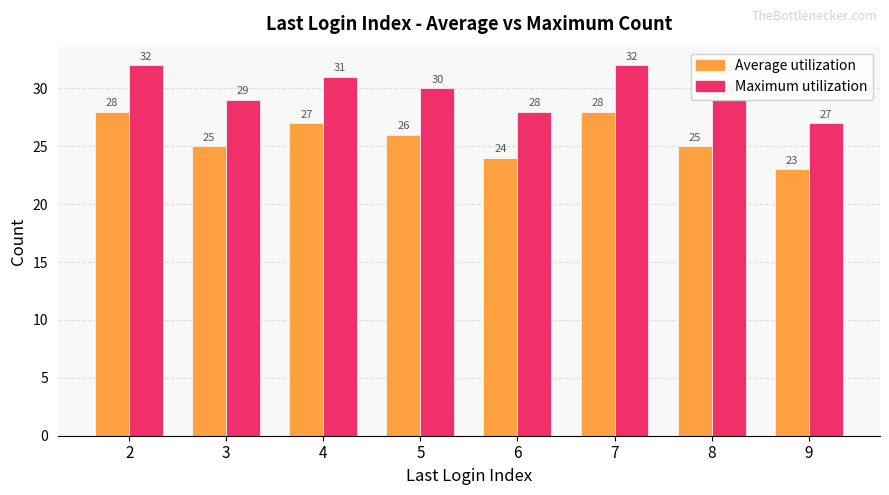

Is it true that Maximum utilization equals 44 at 9?

False